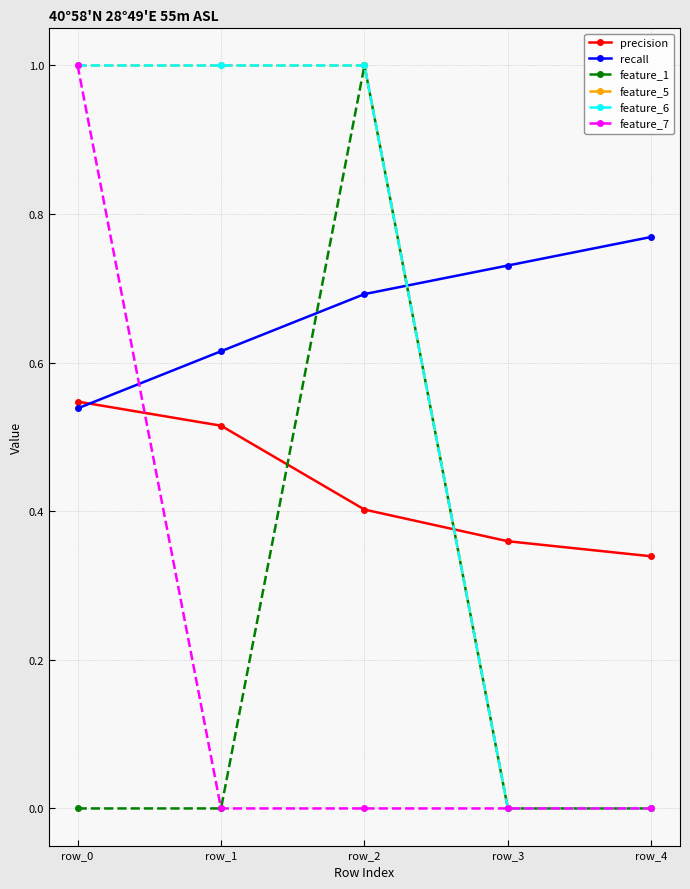

Is this an area chart (filled region under the line)?

No